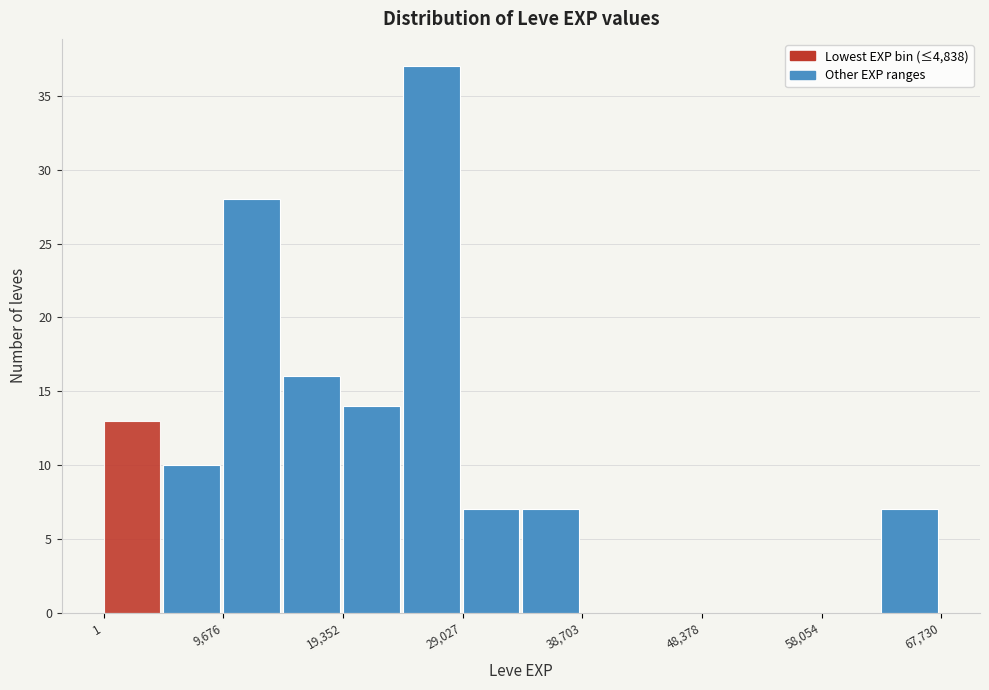

Which range on the x-axis has the tallest bar?

24000 to 29000